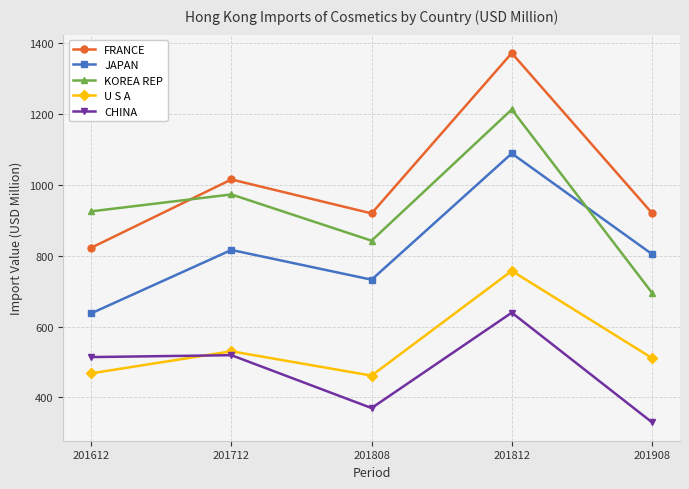

What value does the KOREA REP series have at 201612?

925.4